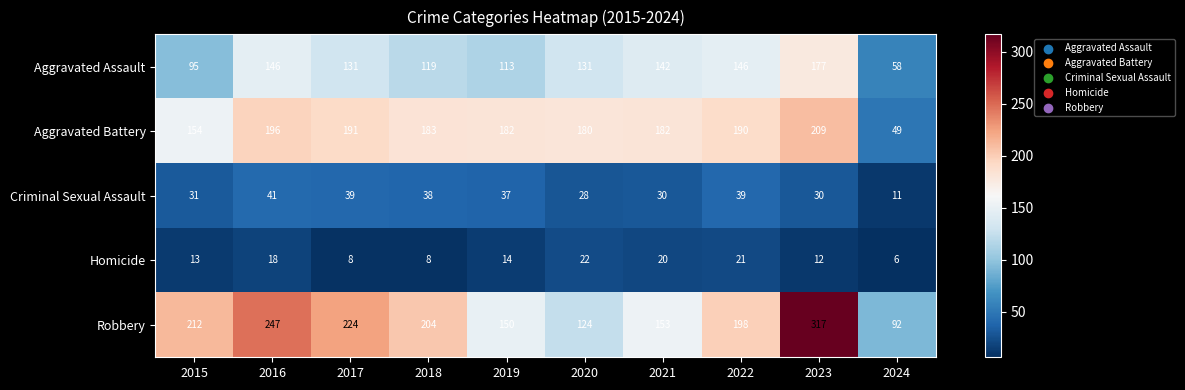

Is it true that Aggravated Battery equals 106 at 2017?

False